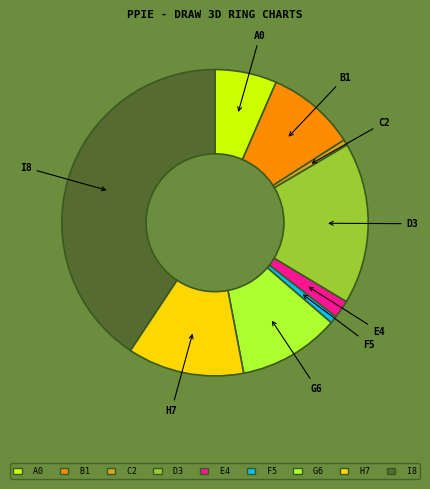

Is there a majority slice in this chart?

No